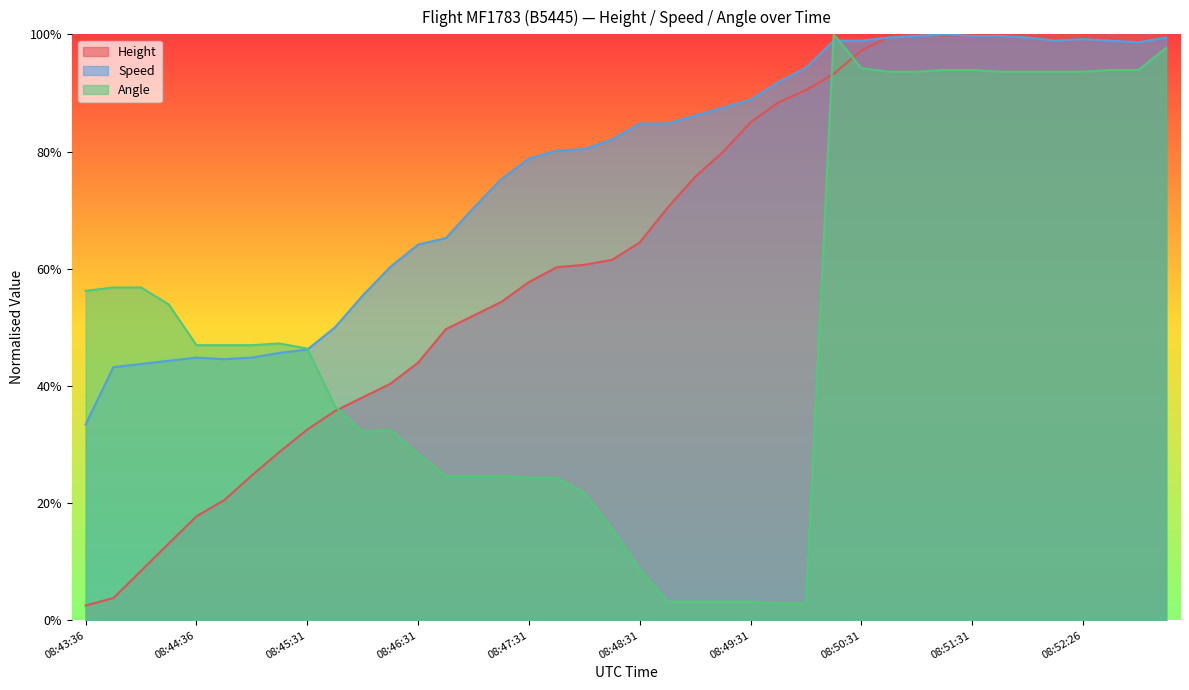

Is it true that Speed equals 0.7 at 08:46:46?

True